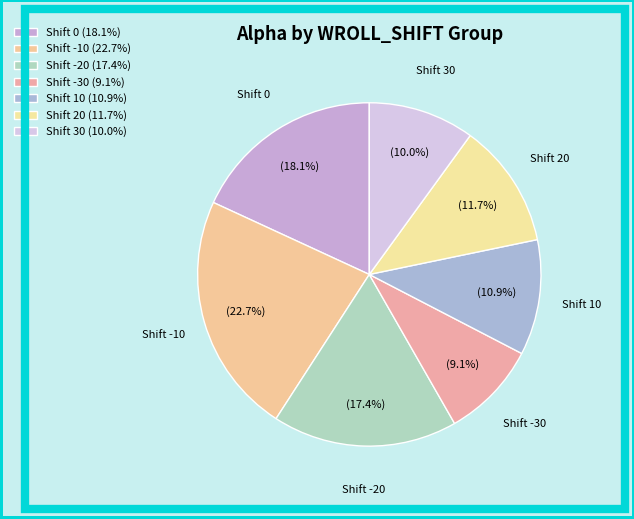

What percentage is NOT represented by Shift 10?

89.1%